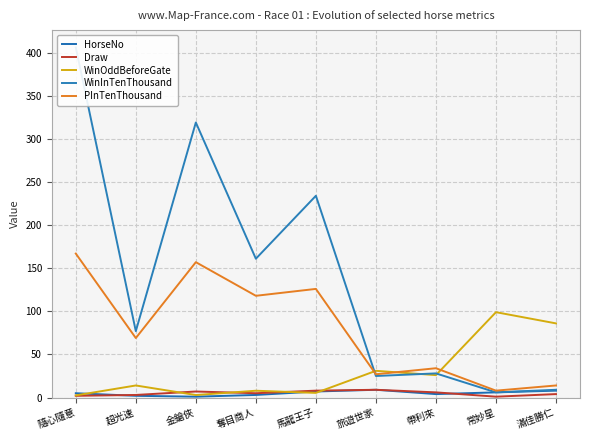

What is the label of the 9th point from the right?

隨心隨意